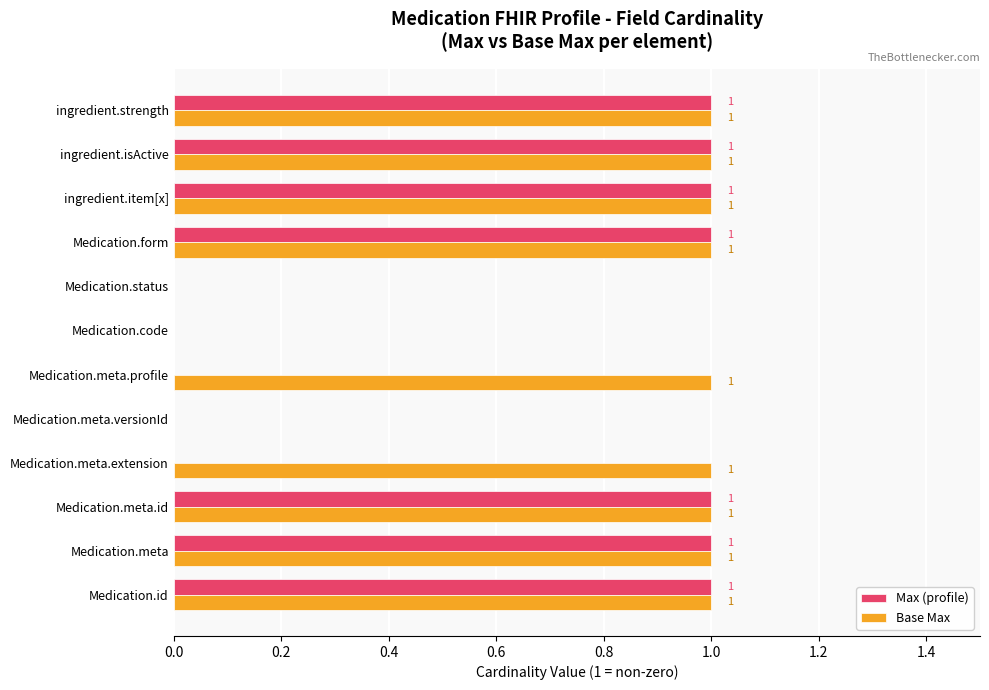

What is the sum of all Max (profile) values?

7